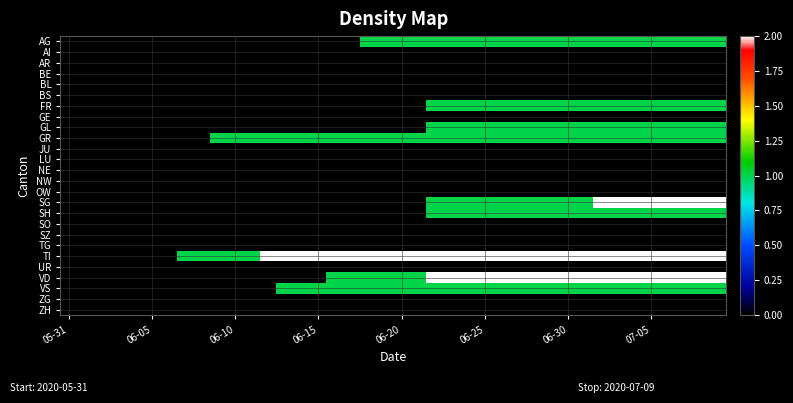

What is the greatest value displayed?

2